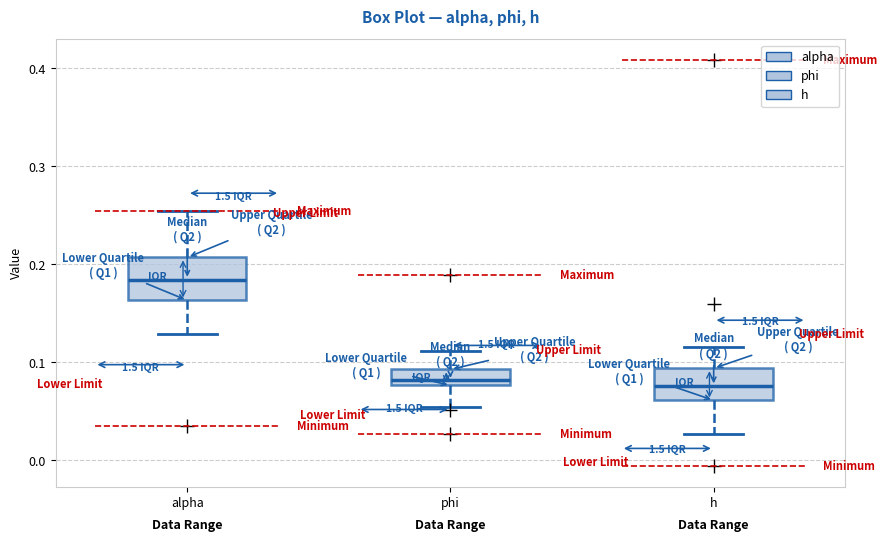

Reading left to right, read every box against the y-axis: the position of its median line, the range the box covers, and the ends of its whiskers. The values are not printed on the chart, so give them approximately, as read against the axis.

alpha: median 0.18, box 0.16 to 0.21, whiskers 0.13 to 0.25
phi: median 0.08 (just above the box's lower edge), box 0.08 to 0.09, whiskers 0.05 to 0.11
h: median 0.08, box 0.06 to 0.09, whiskers 0.03 to 0.12